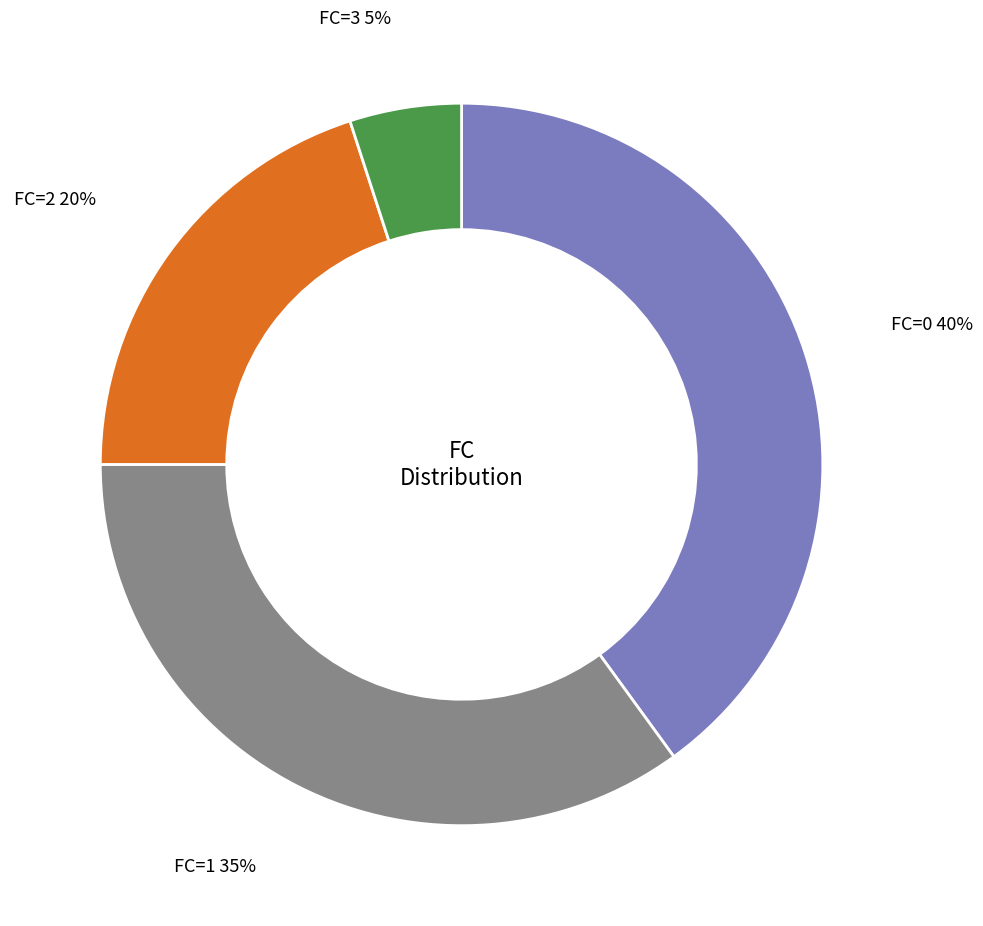

To the nearest percent, what is the average slice percentage?

25%